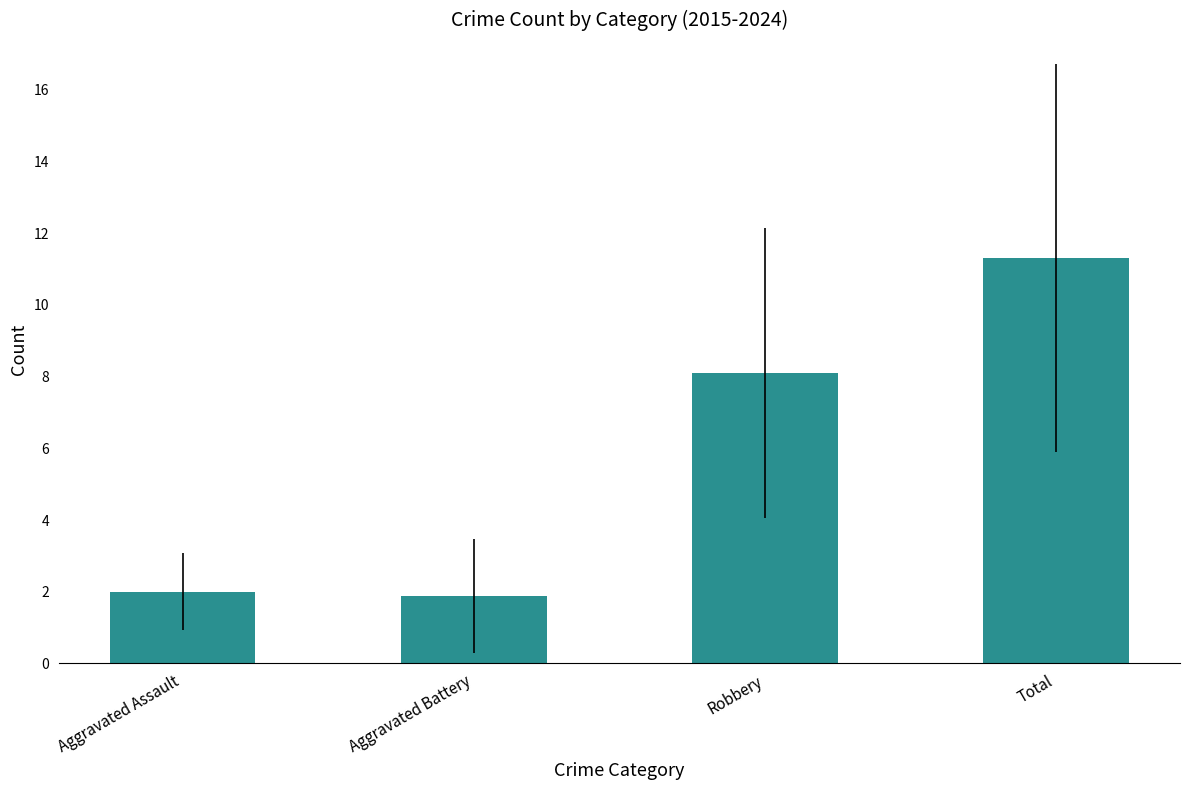

Reading left to right, transcribe all the data shown in this chart.

2.0	1.9	8.1	11.3